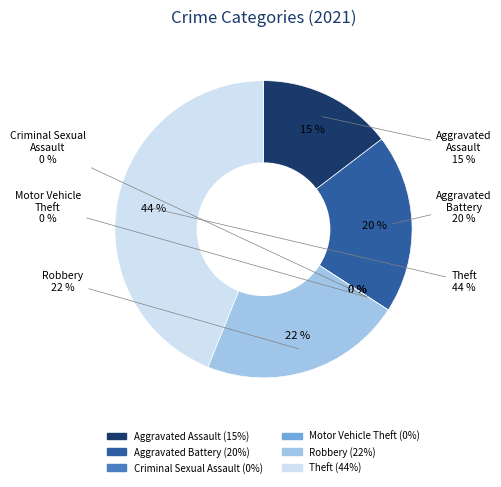

What is the largest slice in the pie chart?

Theft